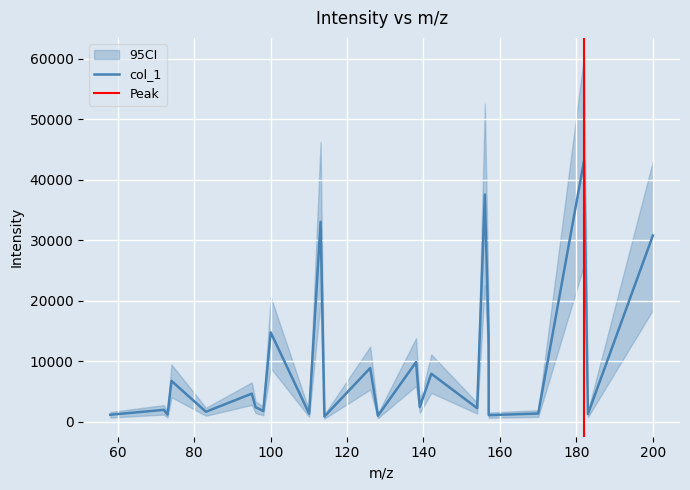

Reading left to right, transcribe all the data shown in this chart.

58.00584411621094=1156.3	72.00918579101562=1963.9	72.99327087402344=1184.0	74.02476501464844=6750.1	83.05020904541016=1651.5	95.05030059814453=4642.4	96.04557037353516=2402.3	98.0612564086914=1776.5	100.0041732788086=14765.1	110.06116485595703=1343.9	113.06087493896484=33046.8	114.06431579589844=865.7	126.05613708496094=8874.1	128.0716552734375=989.0	138.0561065673828=9860.8	139.0400848388672=2444.0	142.05101013183594=7933.3	154.0509796142578=2246.1	156.0667266845703=37547.2	157.0504150390625=14018.9	157.07029724121094=1087.4	170.0454864501953=1358.5	182.04600524902344=43171.8	183.0491180419922=1267.6	200.0565948486328=30768.1